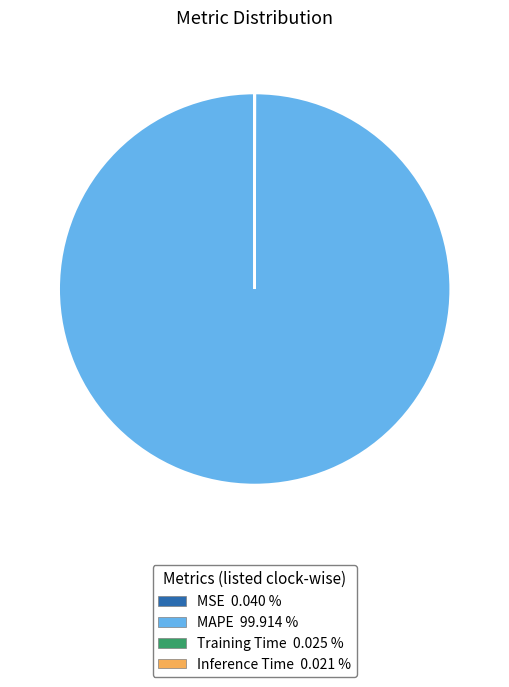

Is there any slice that represents more than half of the pie?

Yes